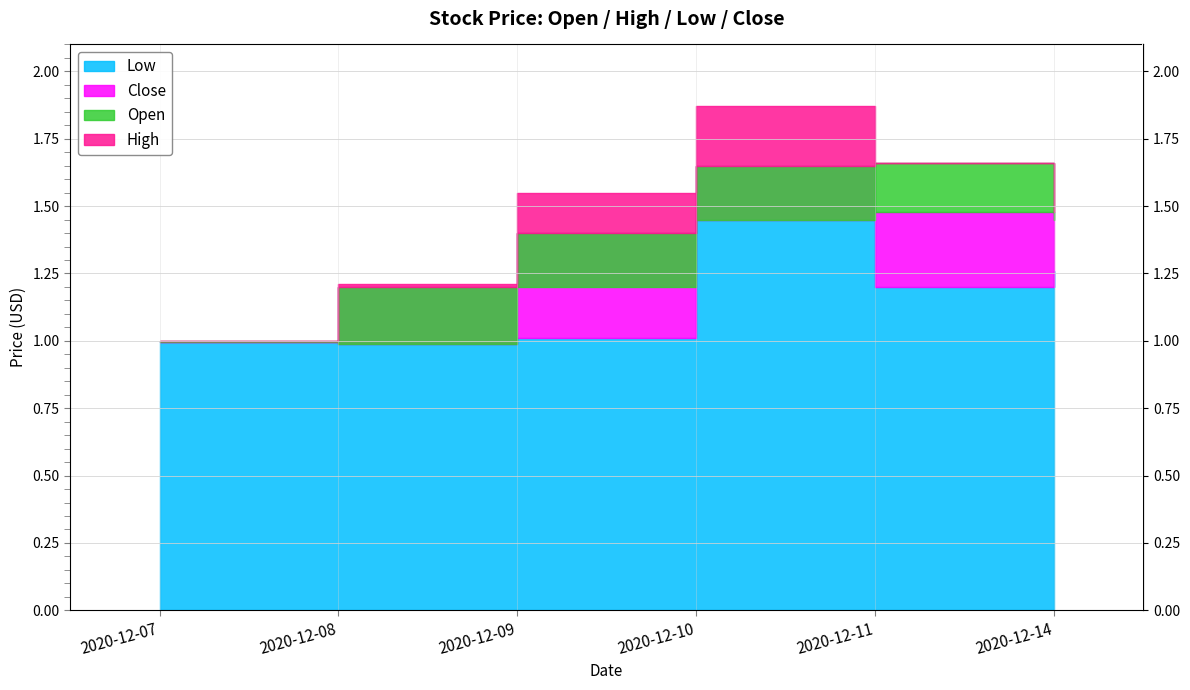

What is the highest value of the Low series?

1.4